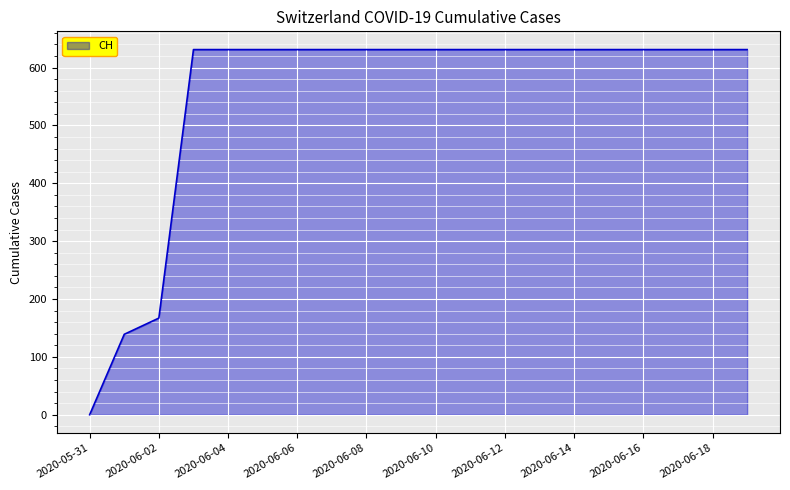

Count the number of data series in this chart.

1